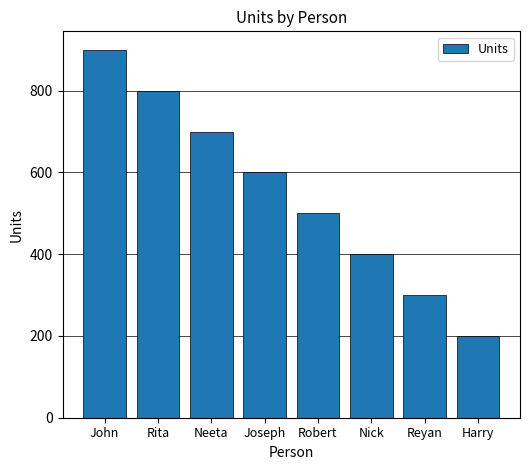

Read the value at Joseph.

600